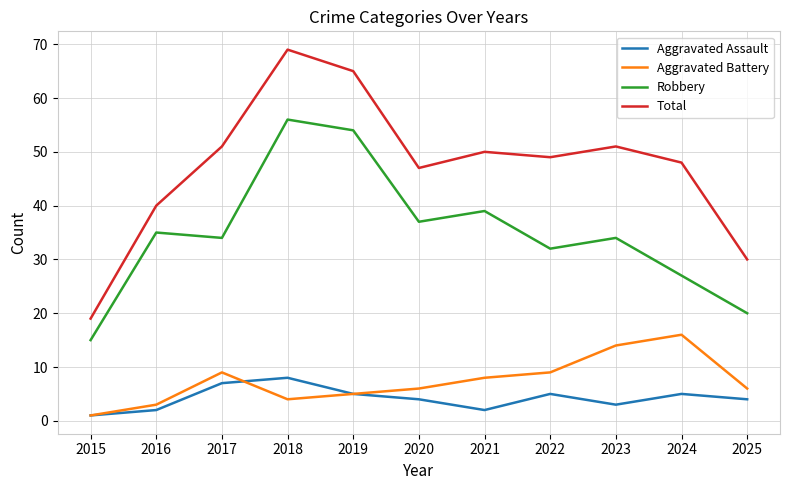

True or false: Aggravated Assault and Total intersect in this chart.

False